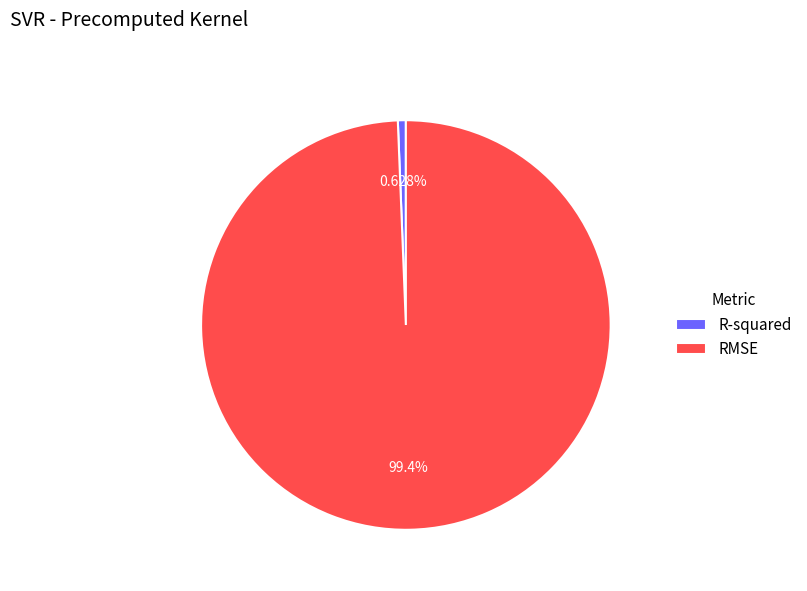

True or false: R-squared accounts for 11% of the total.

False